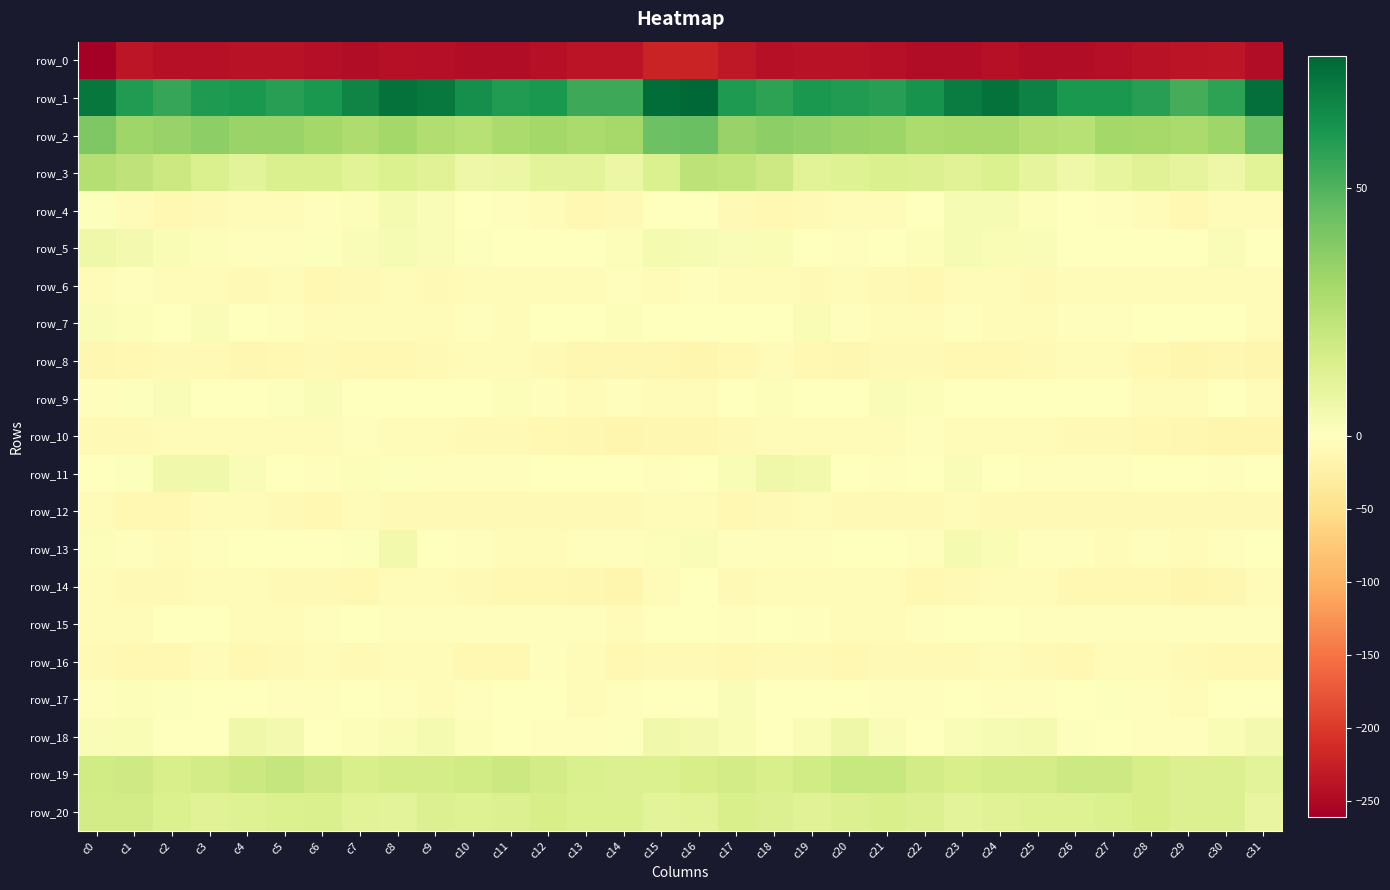

At which category does the chart reach its minimum across all series?

c0